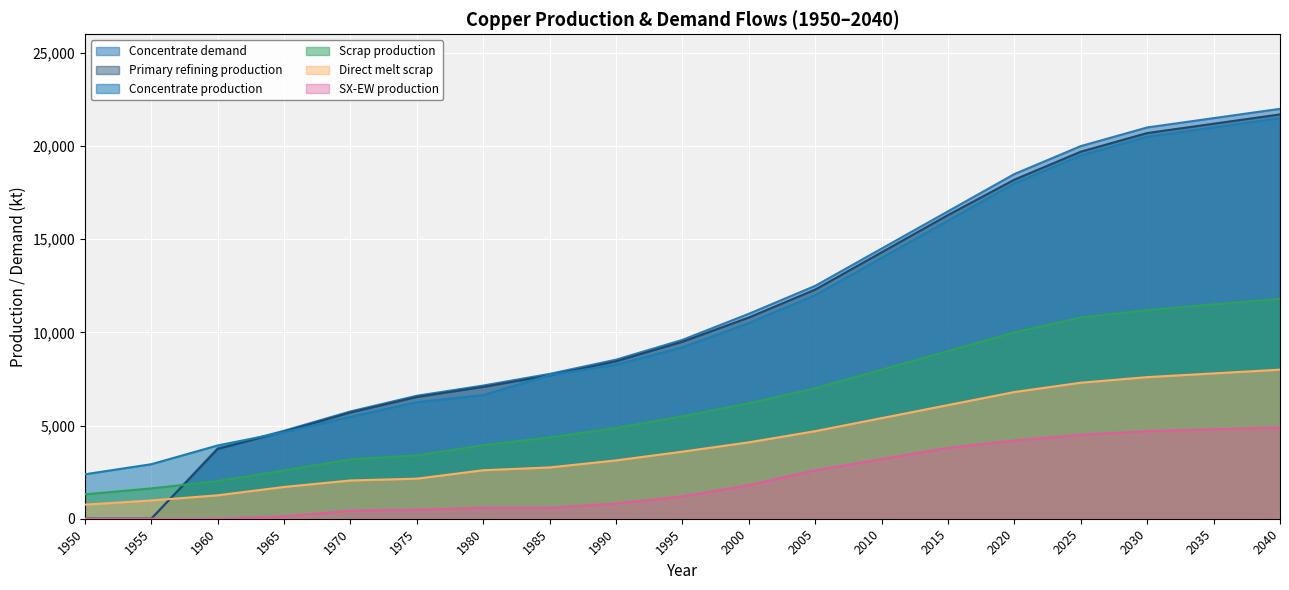

At which category is the sum across all series the highest?

2040